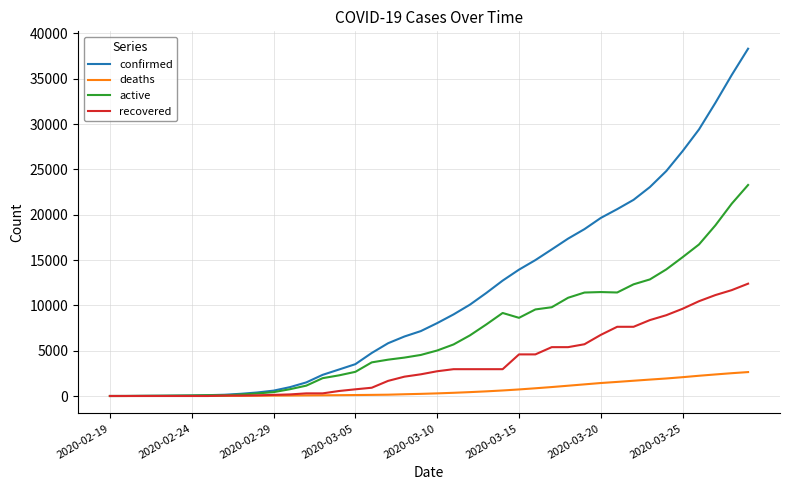

Rank the series by their average value, from lowest to highest.

deaths, recovered, active, confirmed